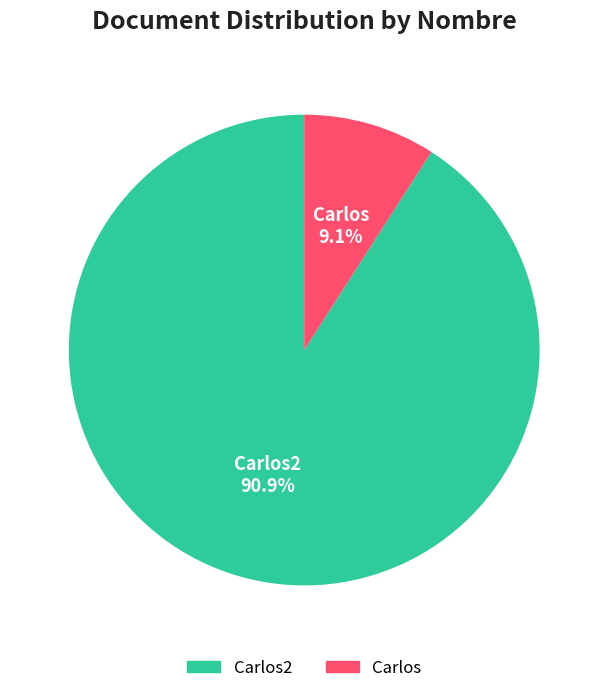

Count the number of slices in the pie.

2